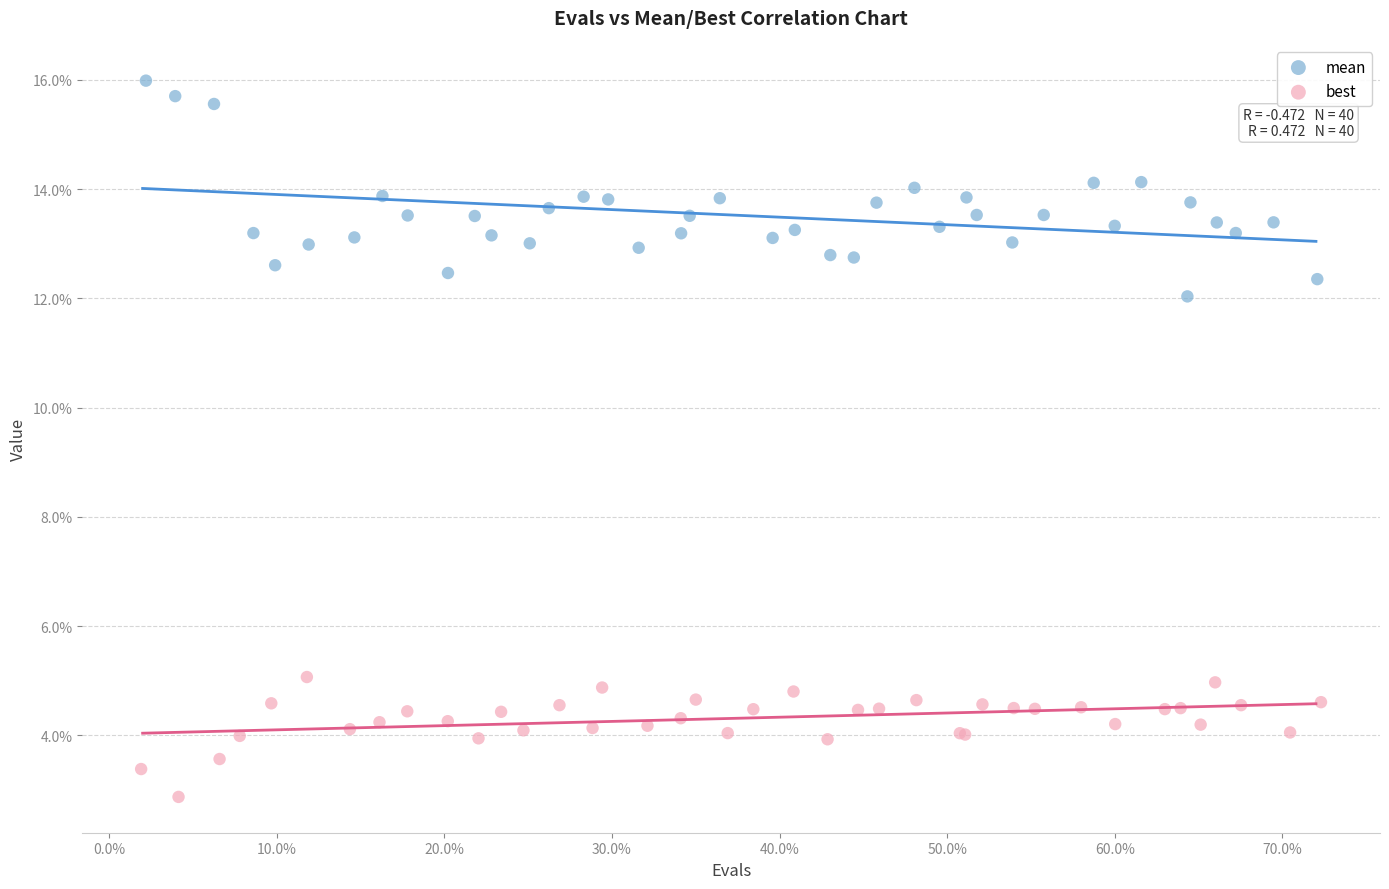

What are all the series names shown in the legend?

mean, best